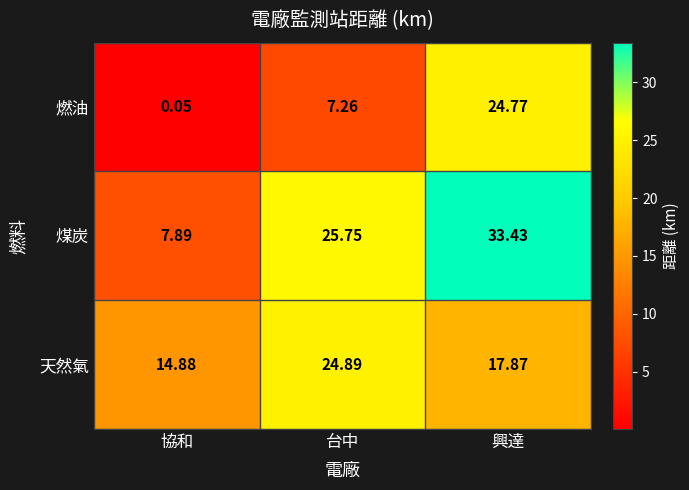

Which series has the largest total across all categories?

煤炭